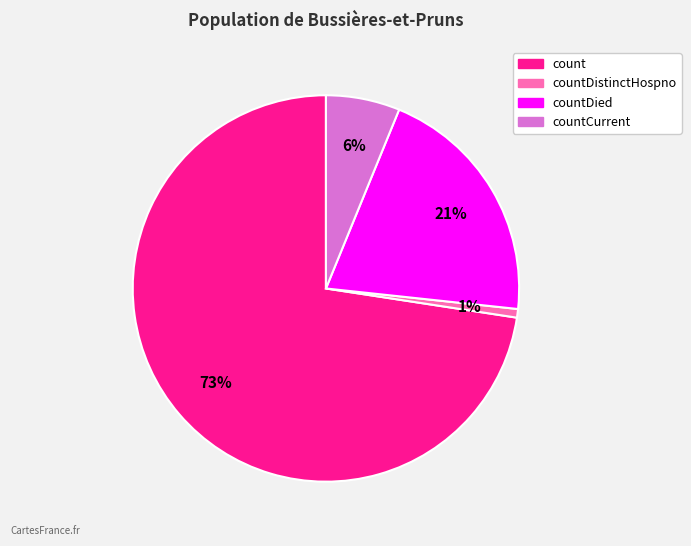

Is there any slice that represents more than half of the pie?

Yes